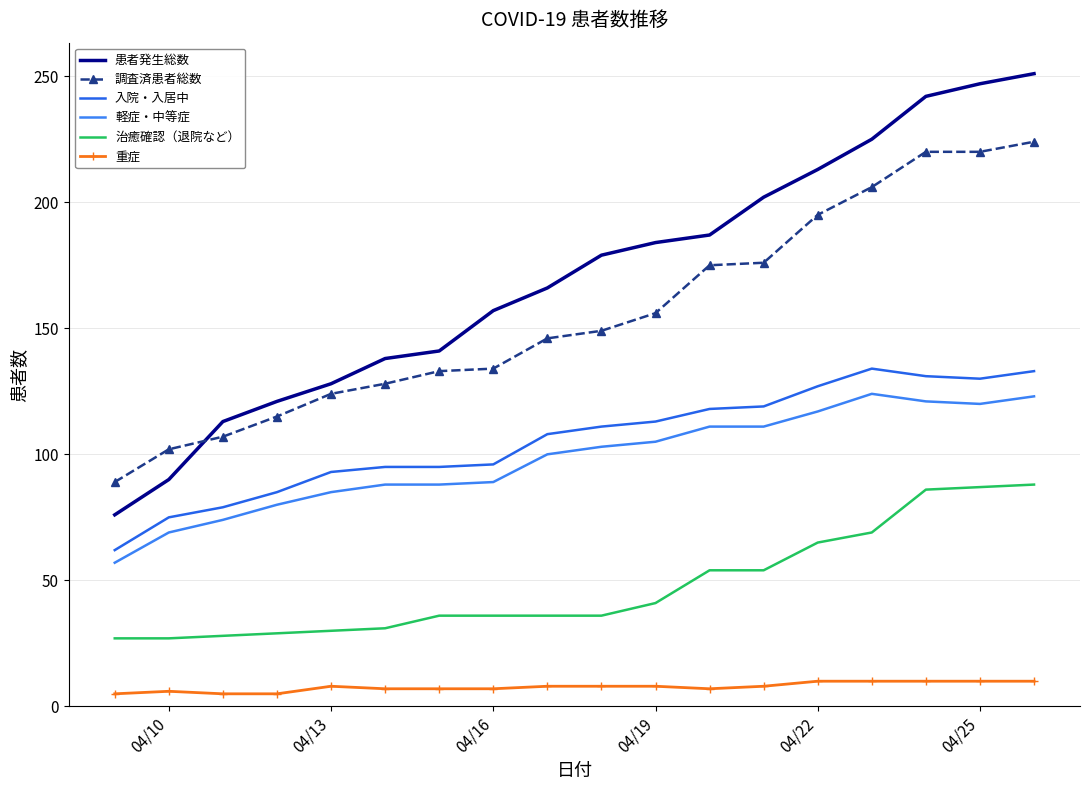

What is the minimum value shown in the chart?

5